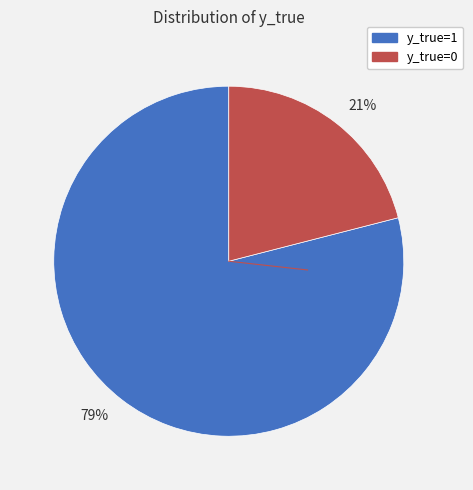

Approximately how many times larger is the value at 21% compared to 79%?

0.3